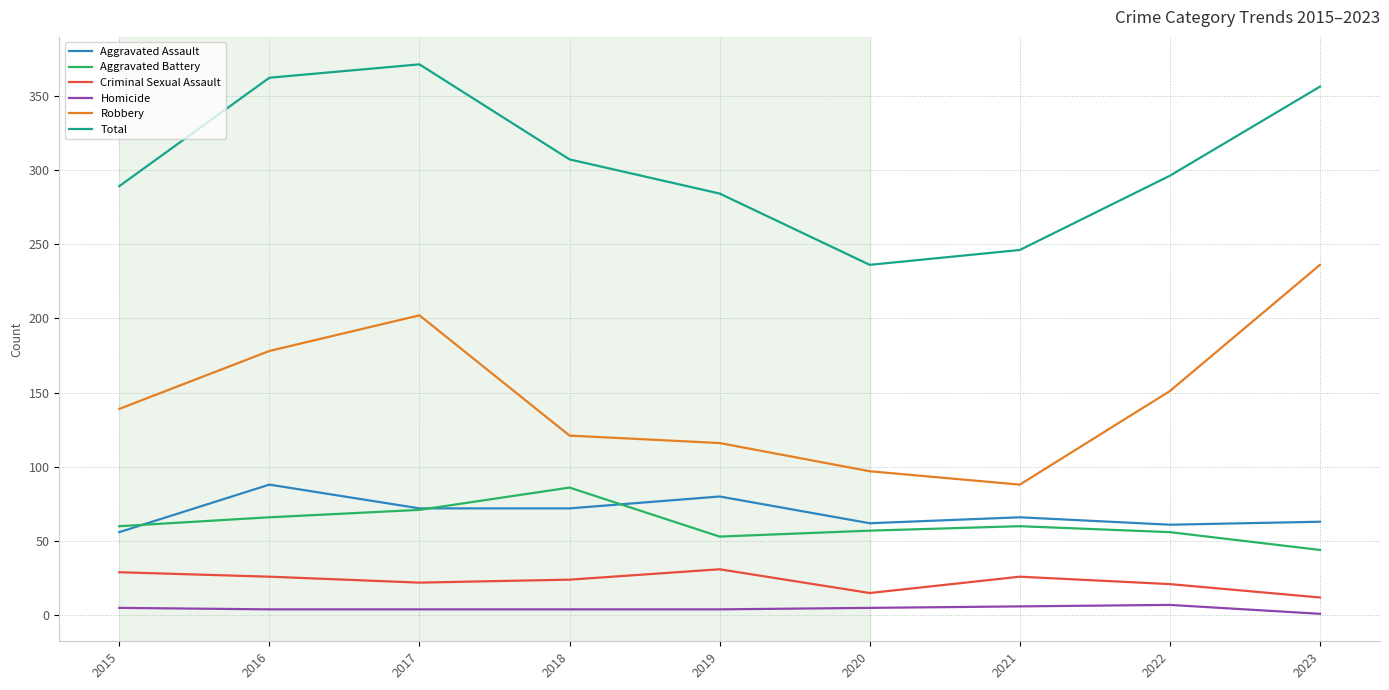

True or false: Homicide and Total intersect in this chart.

False